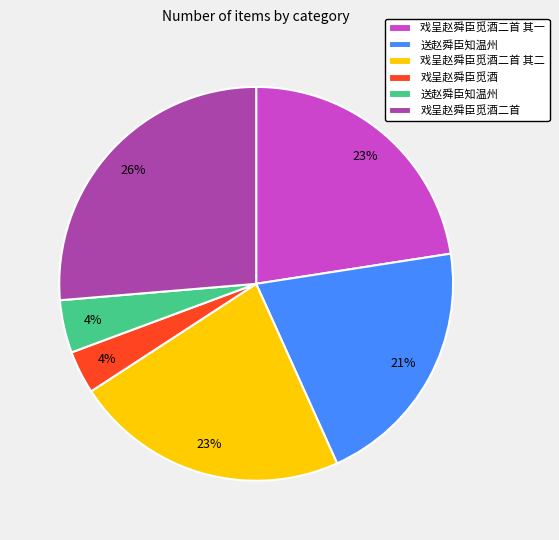

Is there a majority slice in this chart?

No